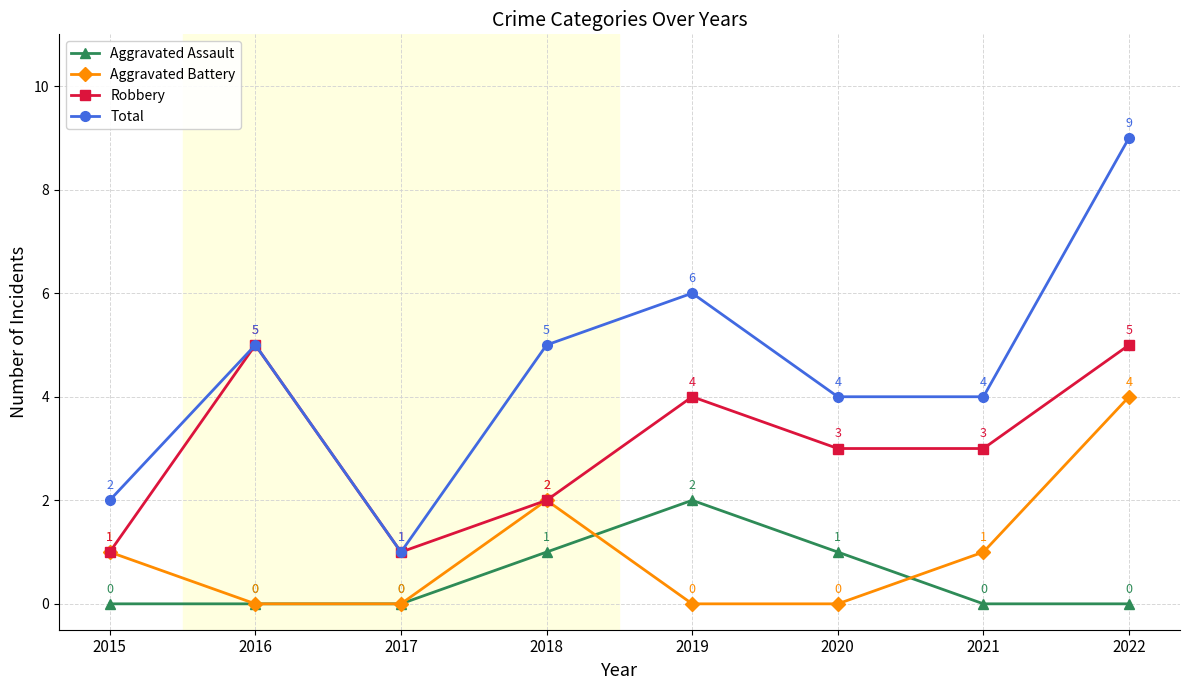

What is the difference between the maximum and minimum values in the Total series?

8